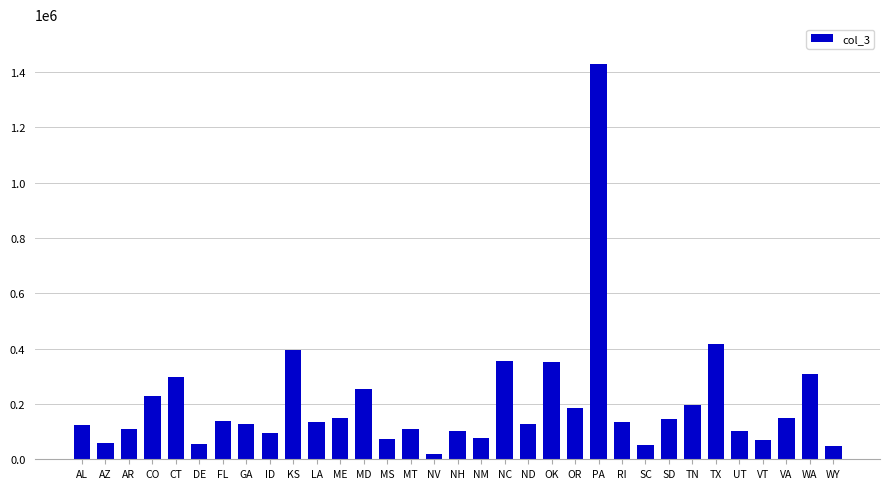

True or false: the data shows 47758 at TN.

False